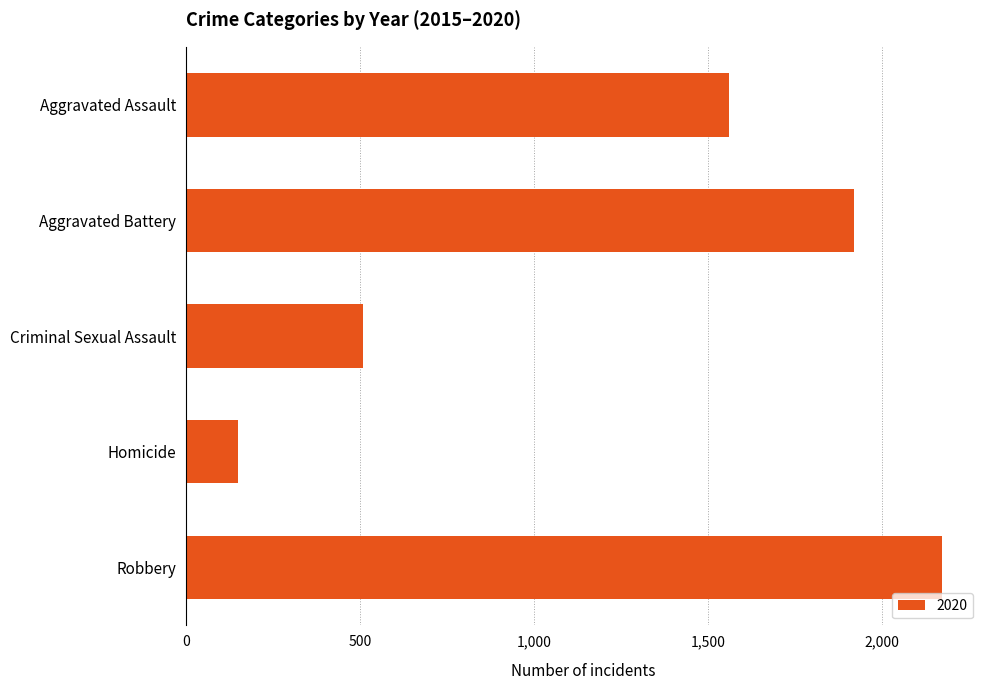

Approximately how many times larger is the value at Aggravated Assault compared to Criminal Sexual Assault?

3.1